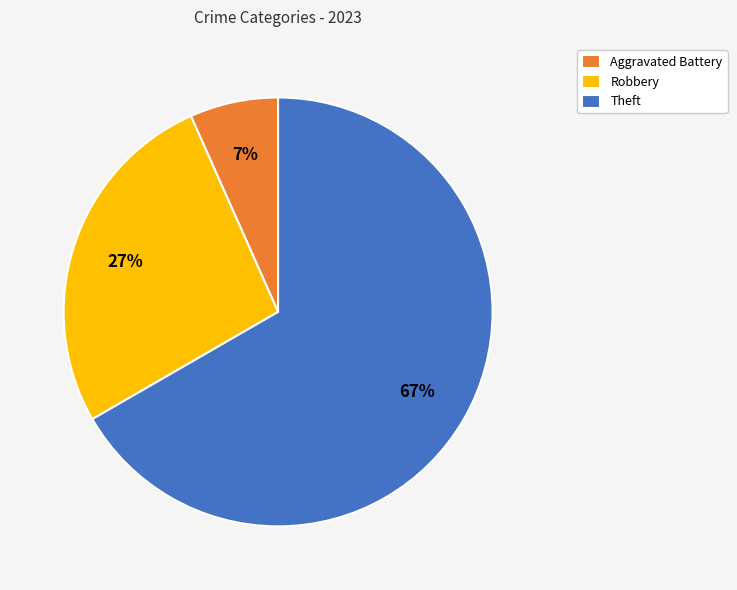

The Theft slice represents 76% of the pie. True or false?

False